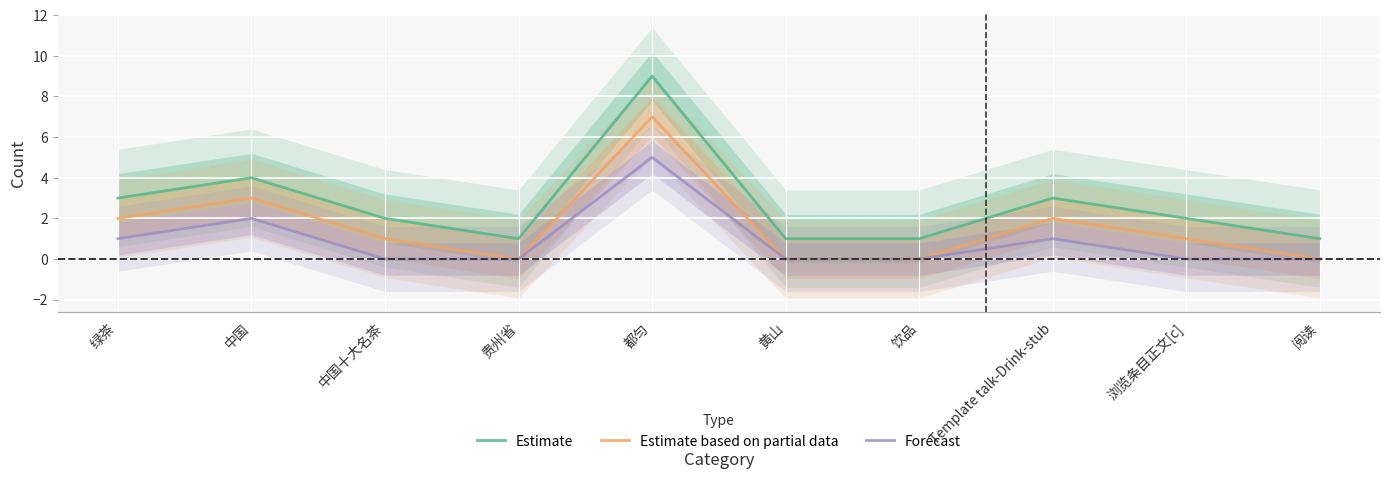

What is the sum of the Estimate values at 贵州省 and 饮品?

2